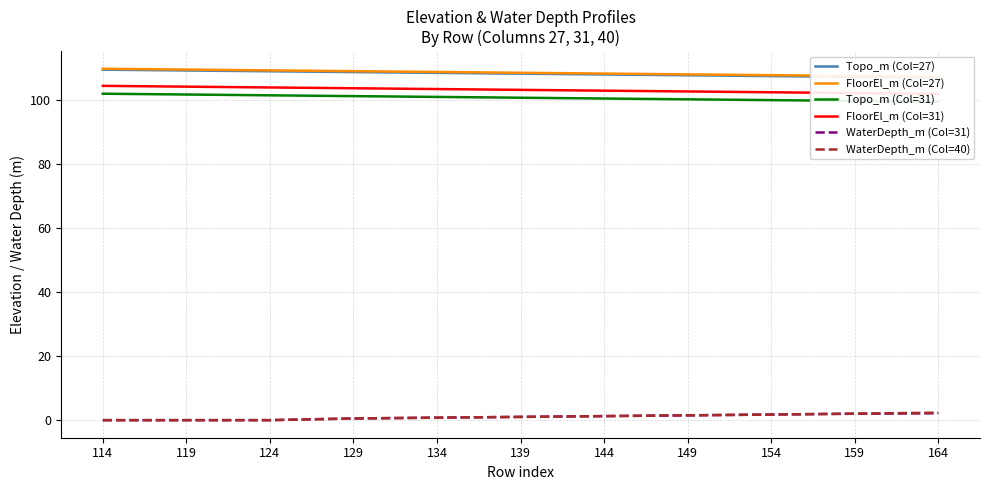

True or false: Topo_m (Col=27) and FloorEl_m (Col=31) intersect in this chart.

False